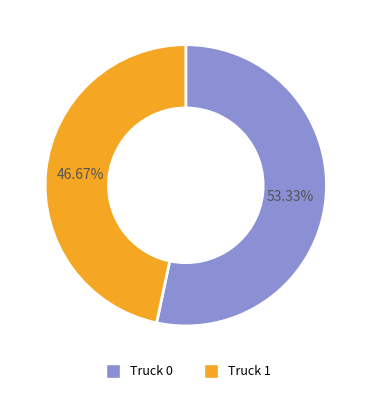

What is the total percentage of Truck 1 and Truck 0?

100.0%